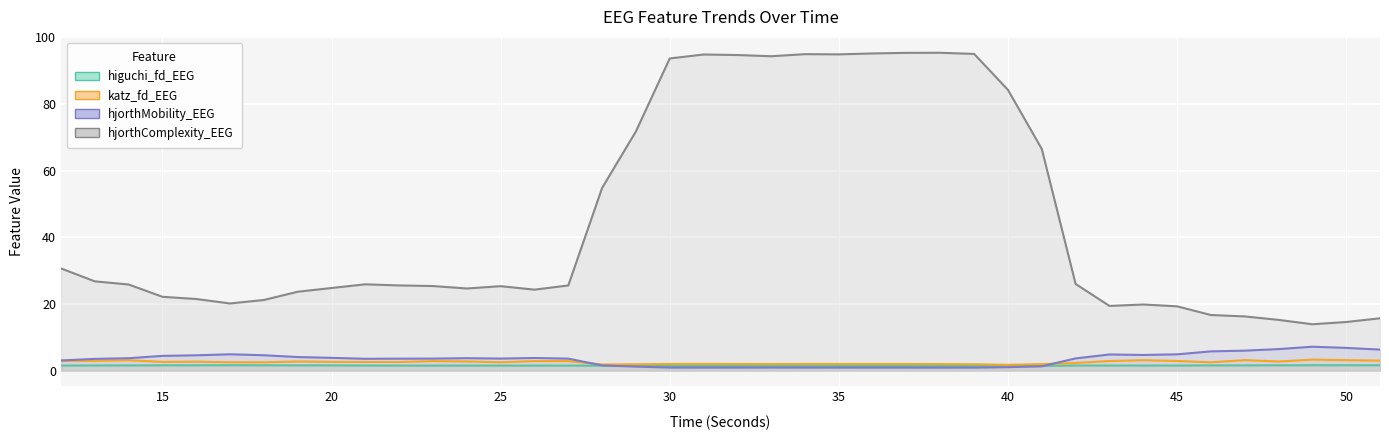

The value of katz_fd_EEG at 18 is 0.7. True or false?

False